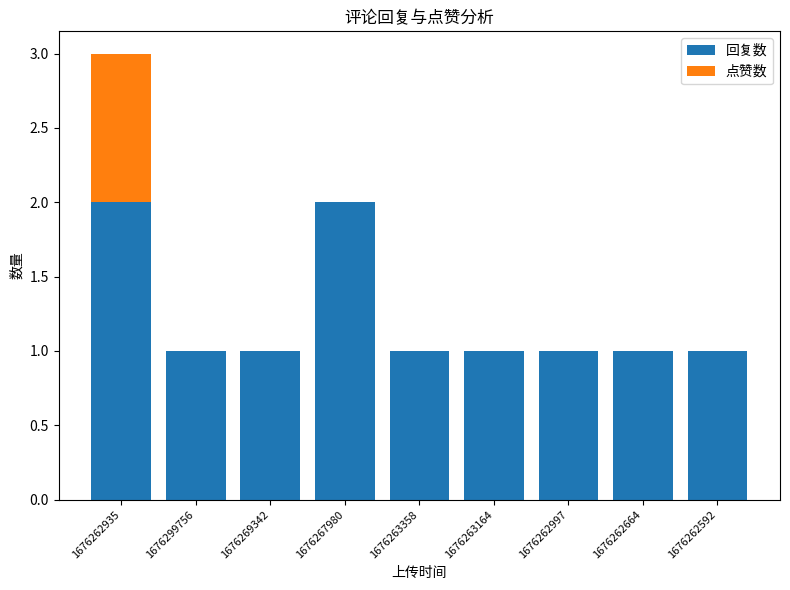

The 回复数 series shows 1 at 1676263164. True or false?

True